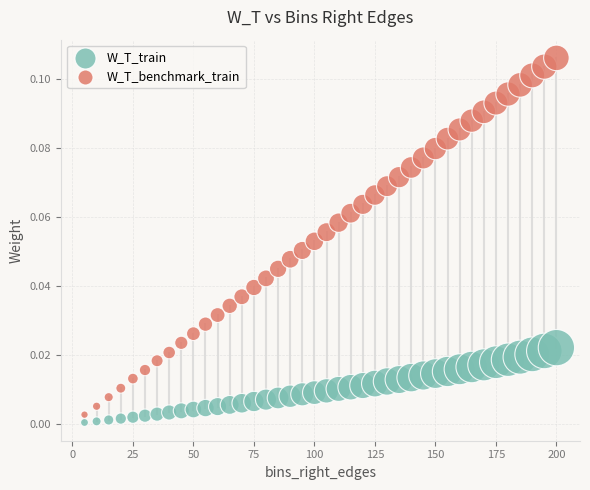

What are all the series names shown in the legend?

W_T_train, W_T_benchmark_train